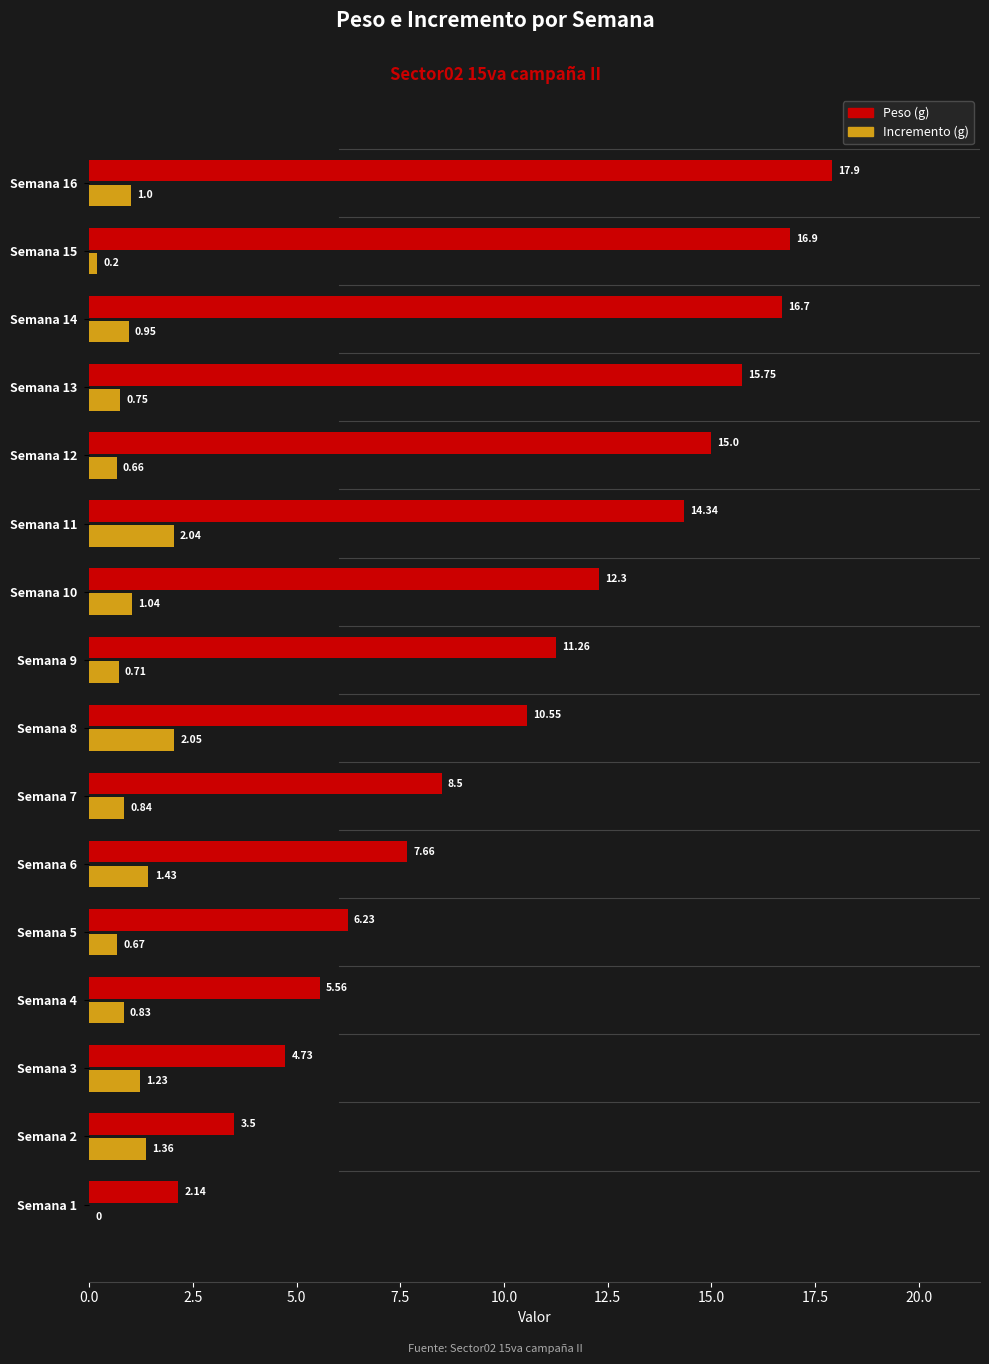

At which category is the sum across all series the highest?

Semana 16